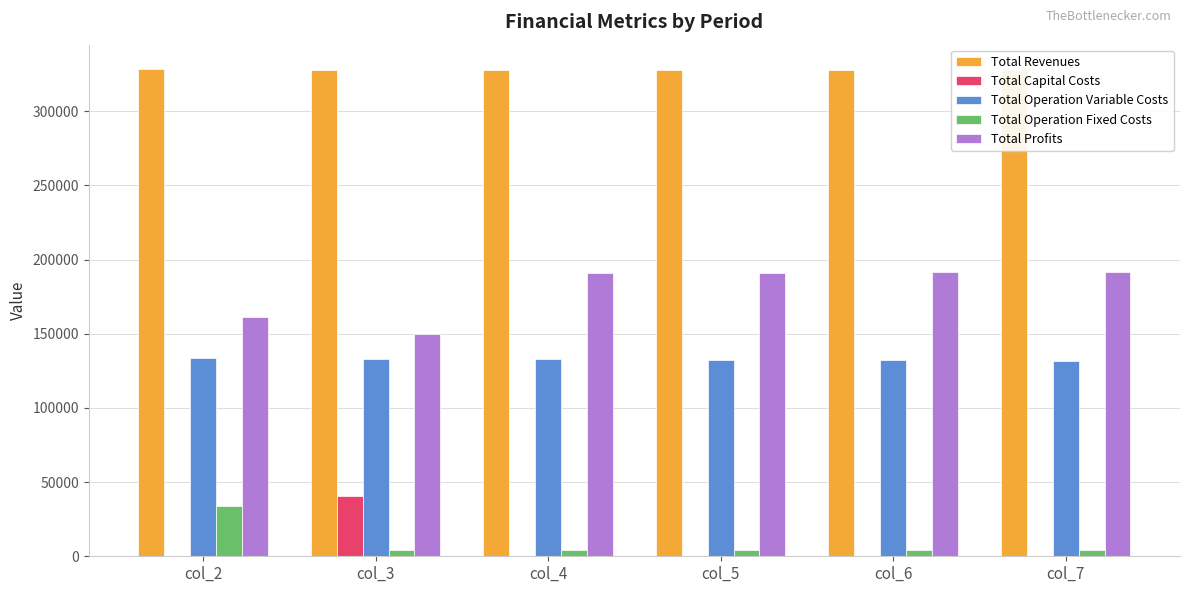

Are the bars grouped side by side (vs. stacked)?

Yes